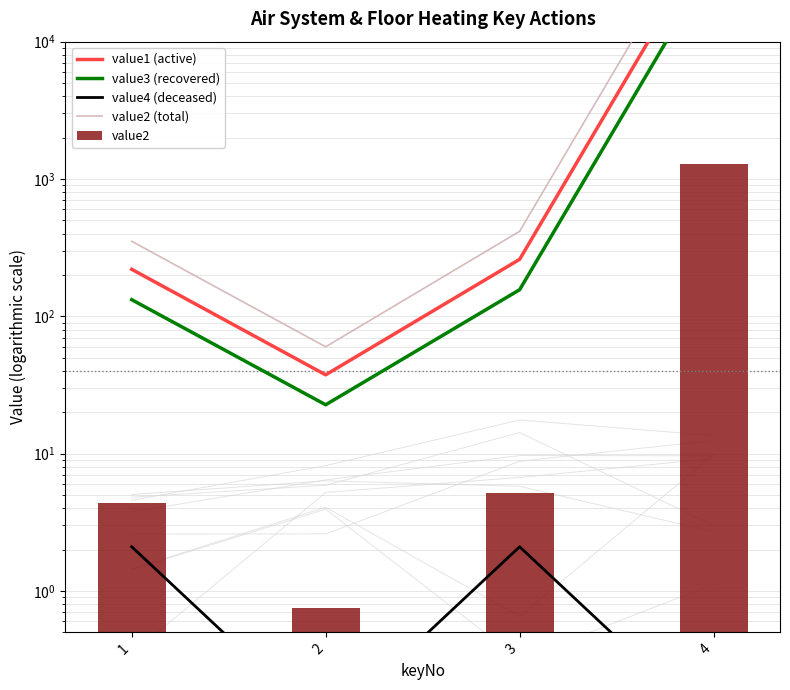

Which series has the widest spread of values?

value2 (total)